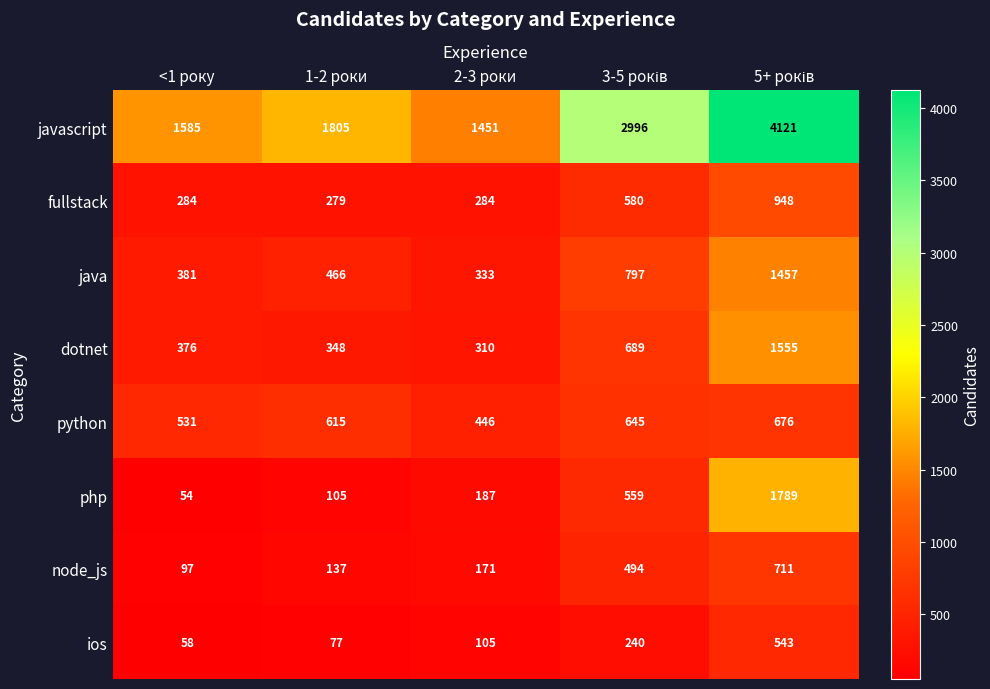

What is the difference between the maximum and second lowest values in the javascript series?

2536